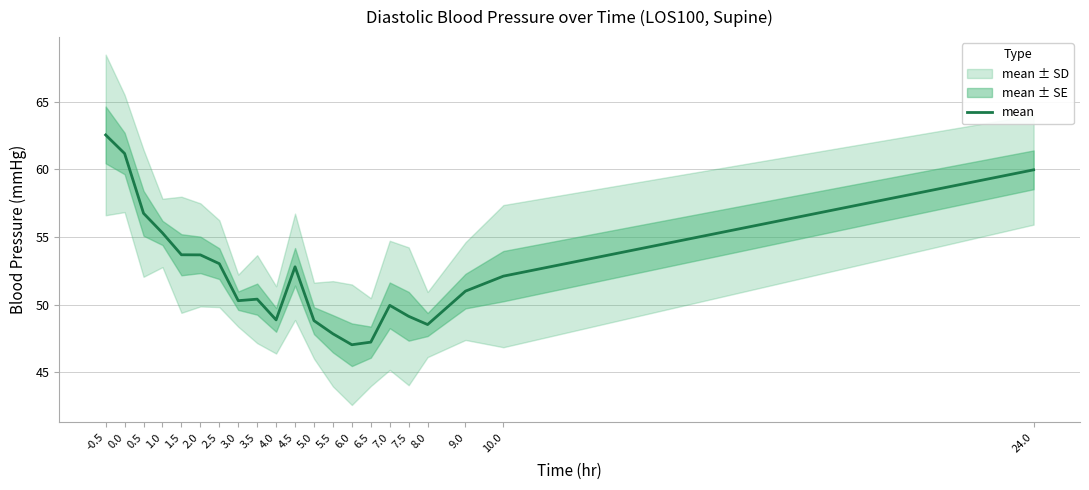

List the labels in order of value, smallest first.

6.0, 6.5, 5.5, 8.0, 5.0, 4.0, 7.5, 7.0, 3.0, 3.5, 9.0, 10.0, 4.5, 2.5, 2.0, 1.5, 1.0, 0.5, 24.0, 0.0, -0.5